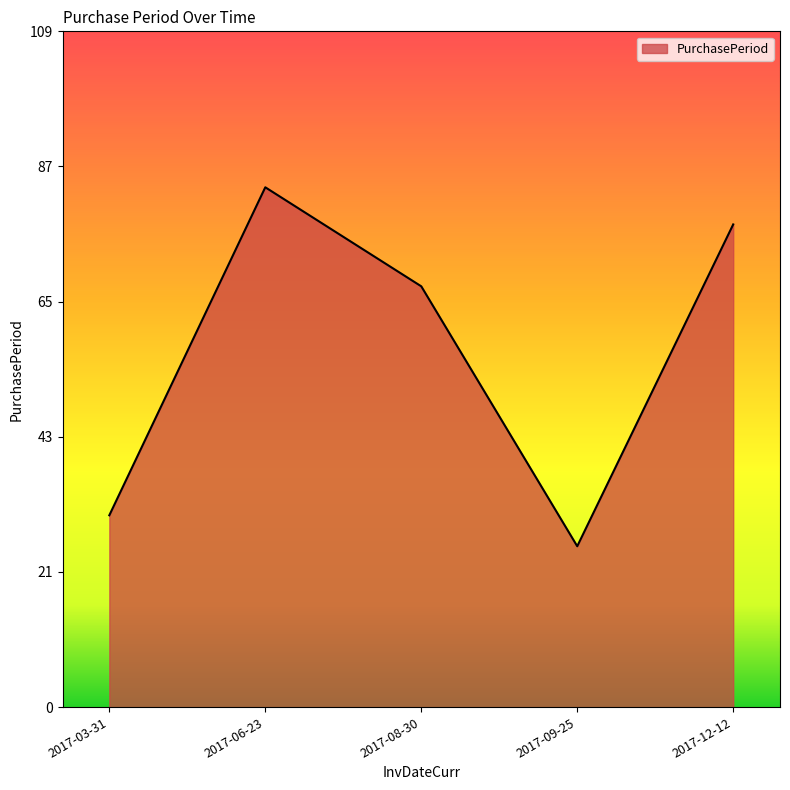

List the labels in order of value, largest first.

2017-06-23, 2017-12-12, 2017-08-30, 2017-03-31, 2017-09-25